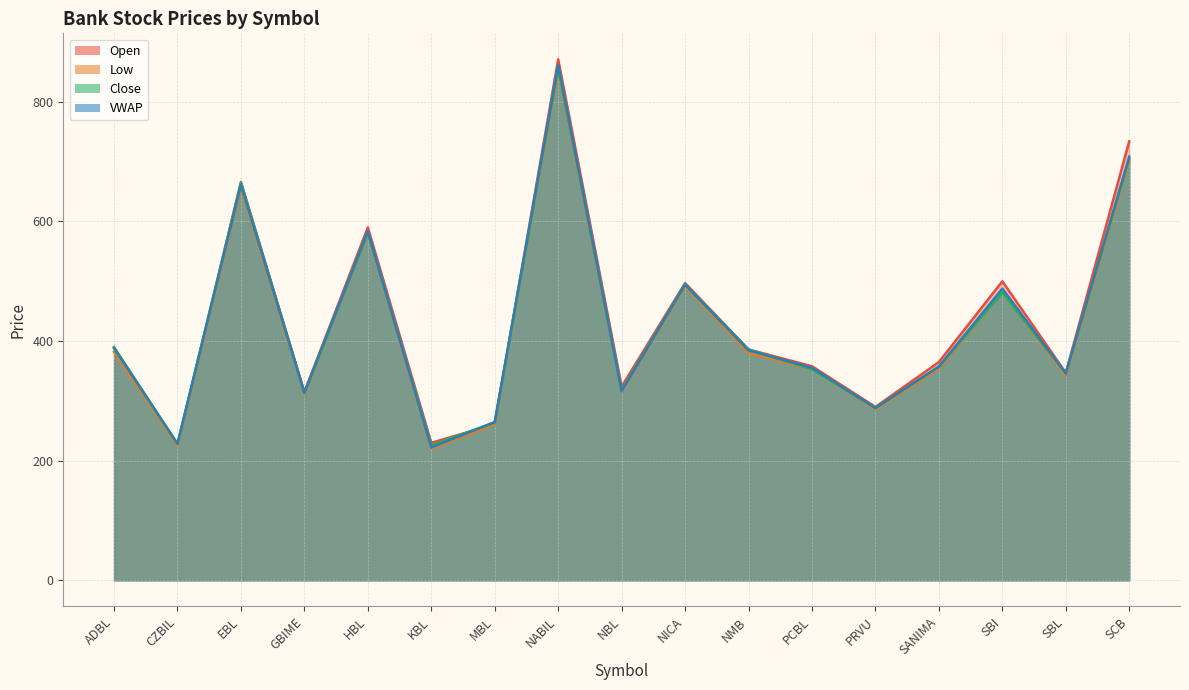

The VWAP series shows 412.9 at SCB. True or false?

False